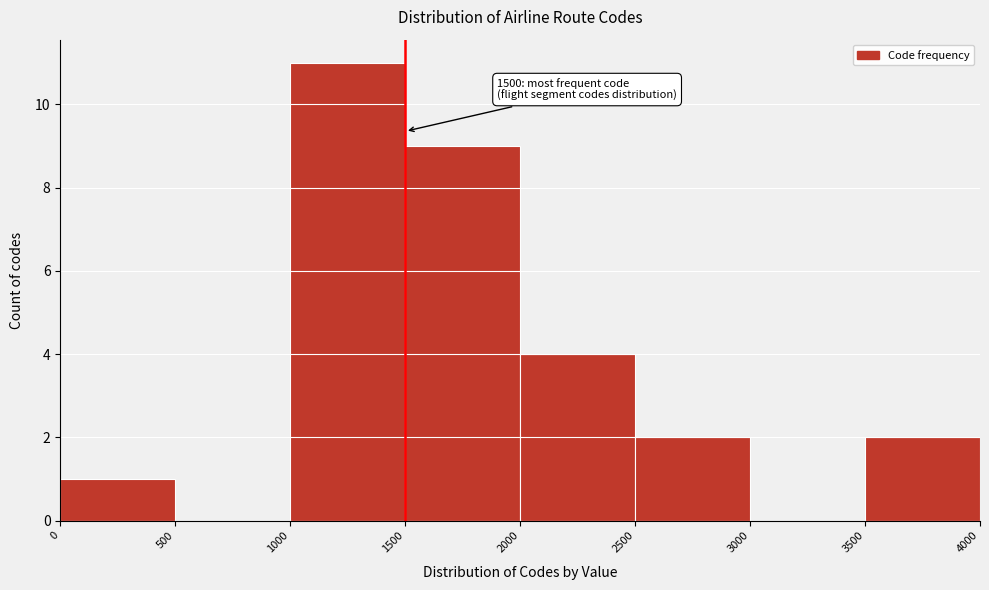

Which range on the x-axis has the tallest bar?

1000 to 1500